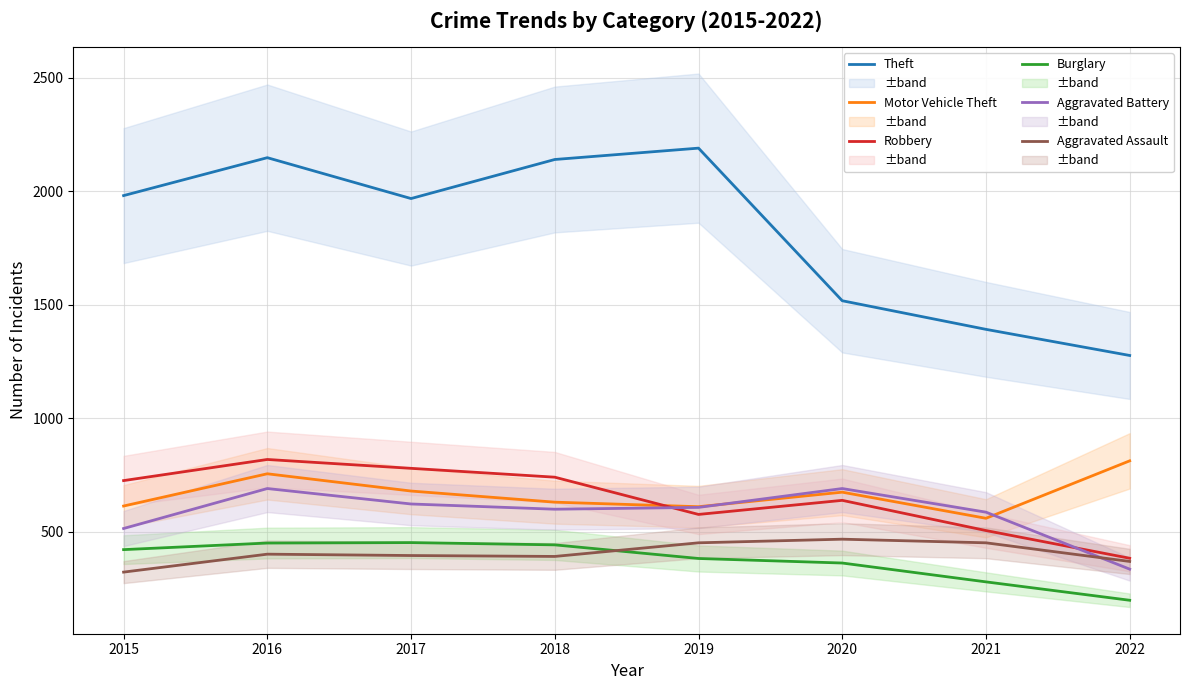

The value of Robbery at 2020 is 211. True or false?

False